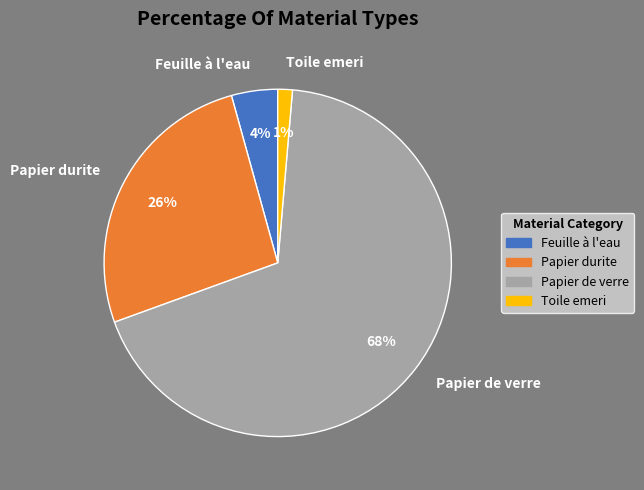

Do Feuille à l'eau and Papier durite together represent more than half of the pie?

No